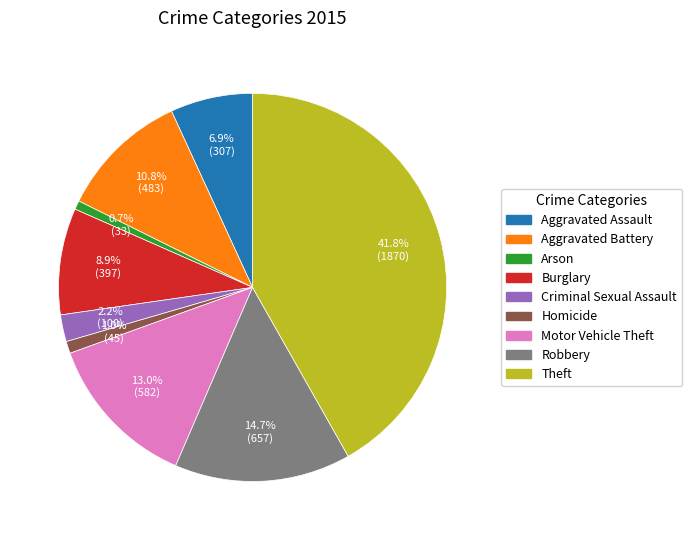

Is it true that Robbery is 4% of the pie?

False